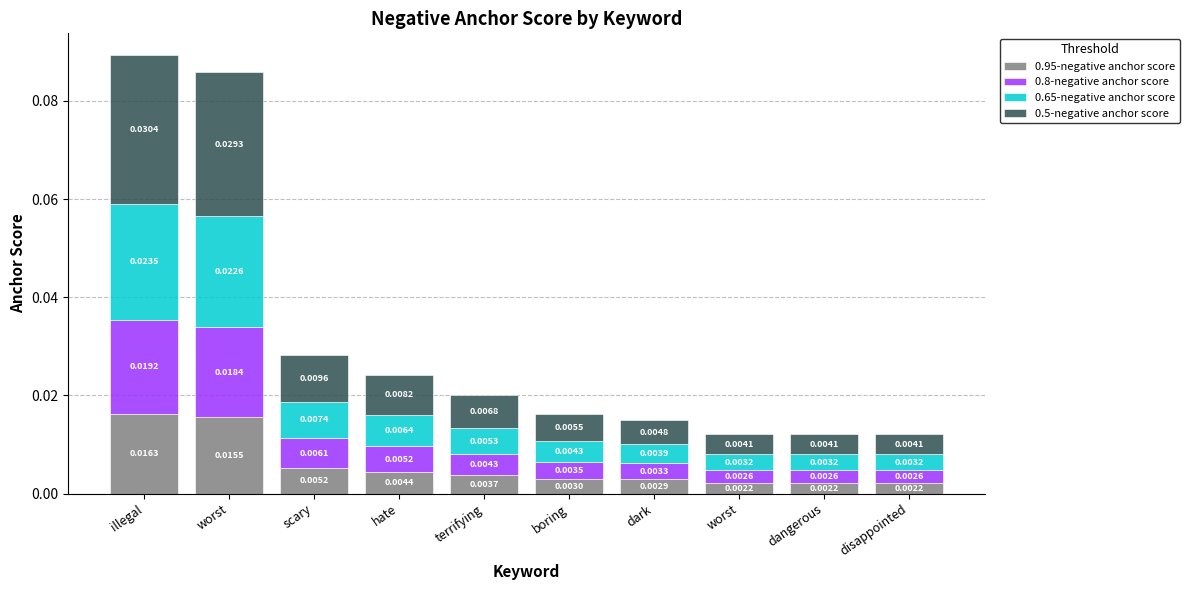

What are all the series names shown in the legend?

0.95-negative anchor score, 0.8-negative anchor score, 0.65-negative anchor score, 0.5-negative anchor score